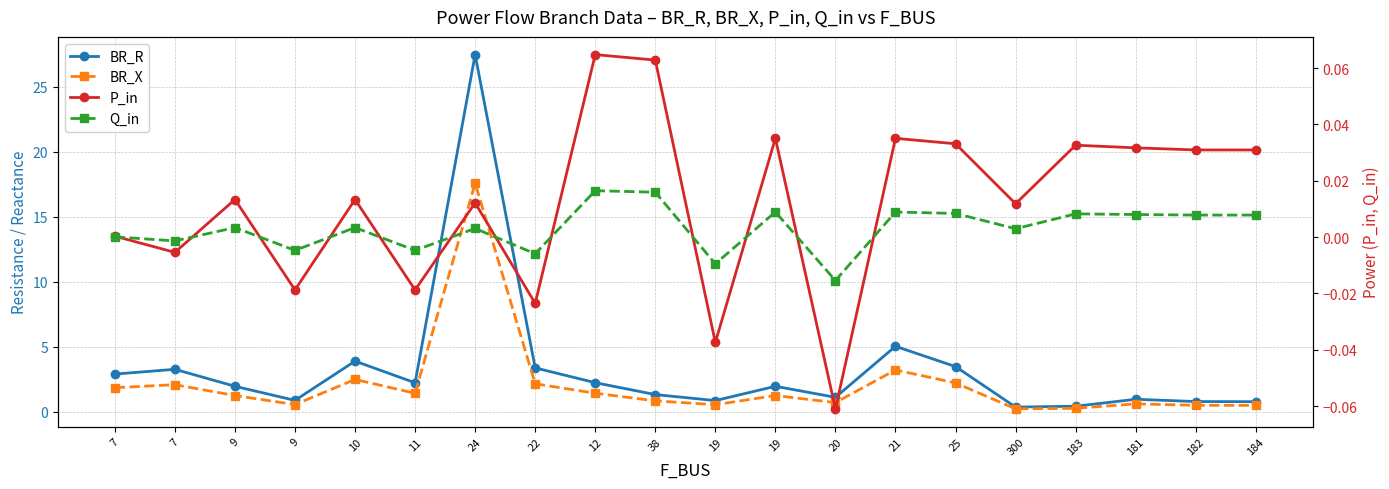

Reading right to left, transcribe all the data shown in this chart.

BR_R: 184=0.8	182=0.8	181=1.0	183=0.4	300=0.4	25=3.5	21=5.0	20=1.1	19=2.0	19=0.9	38=1.3	12=2.3	22=3.4	24=27.5	11=2.2	10=3.9	9=0.9	9=2.0	7=3.3	7=2.9
BR_X: 184=0.5	182=0.5	181=0.6	183=0.3	300=0.2	25=2.2	21=3.2	20=0.7	19=1.3	19=0.6	38=0.9	12=1.4	22=2.2	24=17.6	11=1.4	10=2.5	9=0.6	9=1.3	7=2.1	7=1.9
P_in: 184=0.0	182=0.0	181=0.0	183=0.0	300=0.0	25=0.0	21=0.0	20=-0.1	19=0.0	19=-0.0	38=0.1	12=0.1	22=-0.0	24=0.0	11=-0.0	10=0.0	9=-0.0	9=0.0	7=-0.0	7=0.0
Q_in: 184=0.0	182=0.0	181=0.0	183=0.0	300=0.0	25=0.0	21=0.0	20=-0.0	19=0.0	19=-0.0	38=0.0	12=0.0	22=-0.0	24=0.0	11=-0.0	10=0.0	9=-0.0	9=0.0	7=-0.0	7=0.0